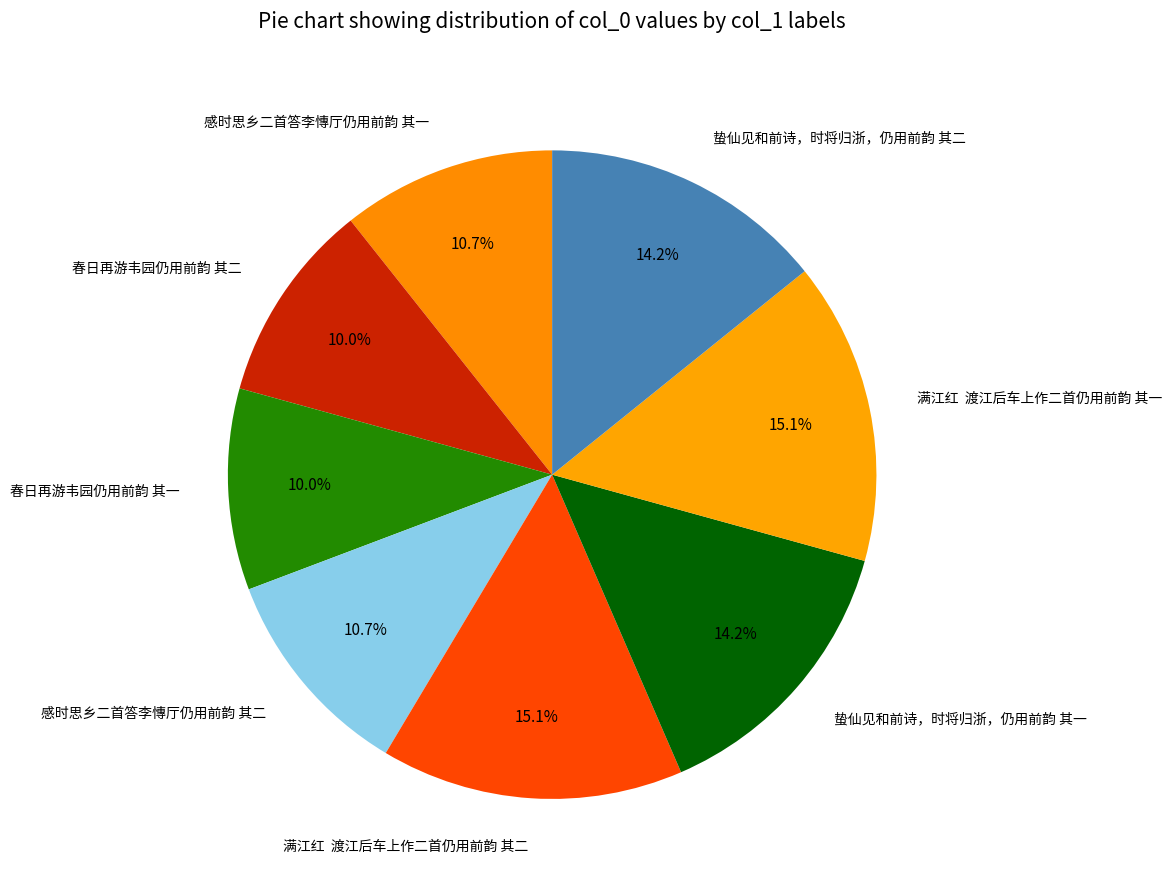

What portion of the pie excludes 春日再游韦园仍用前韵 其一?

90.0%